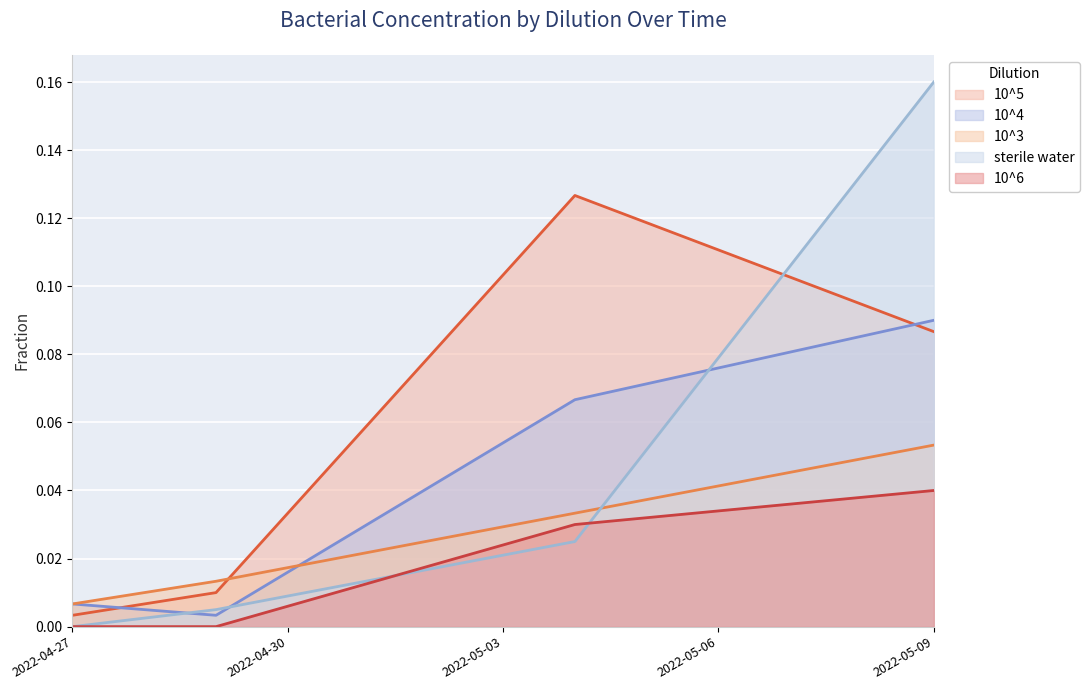

Which has a higher value, 2022-05-09 or 2022-04-29?

2022-05-09